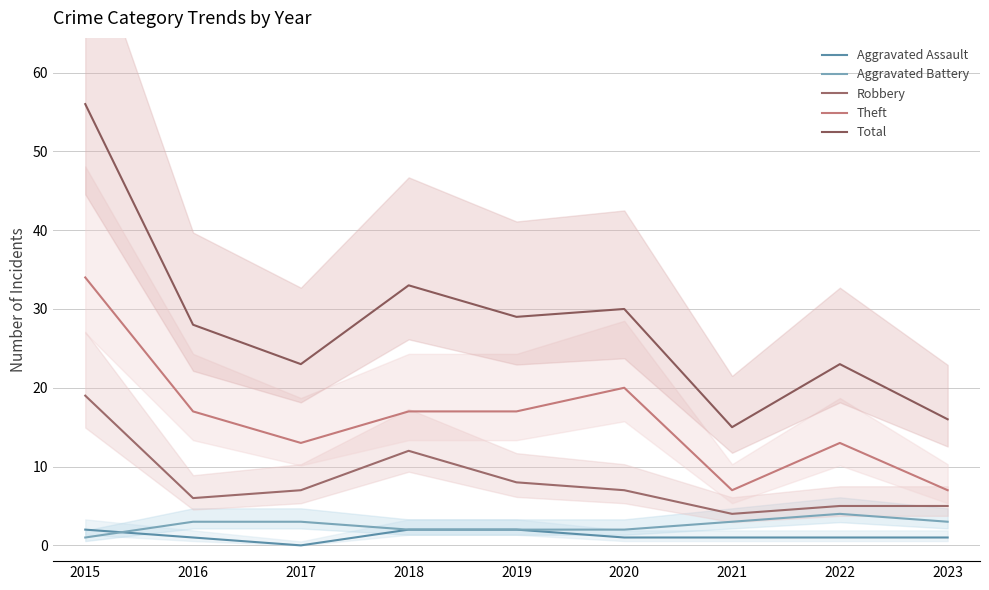

Reading left to right, list all the values displayed in this chart.

Aggravated Assault: 2	1	0	2	2	1	1	1	1
Aggravated Battery: 1	3	3	2	2	2	3	4	3
Robbery: 19	6	7	12	8	7	4	5	5
Theft: 34	17	13	17	17	20	7	13	7
Total: 56	28	23	33	29	30	15	23	16